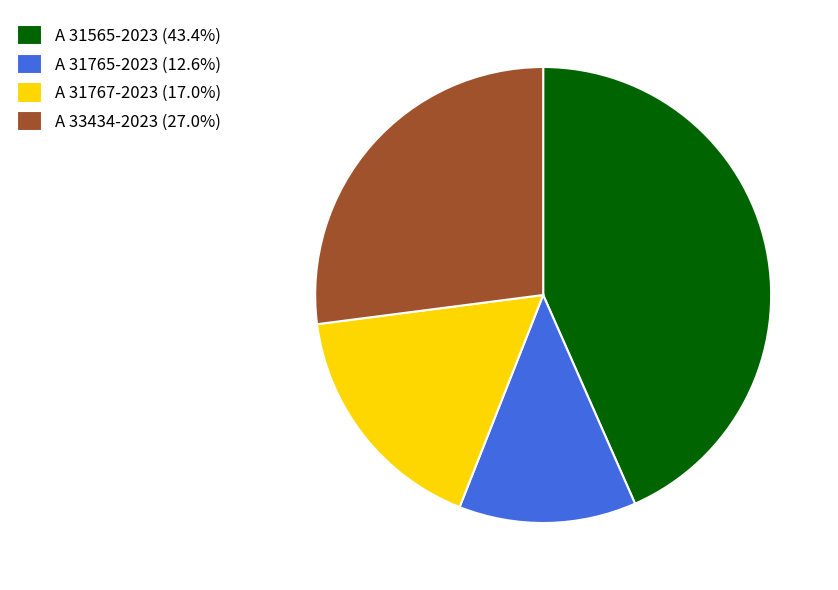

Combined, do A 33434-2023 (27.0%) and A 31565-2023 (43.4%) account for over 50%?

Yes